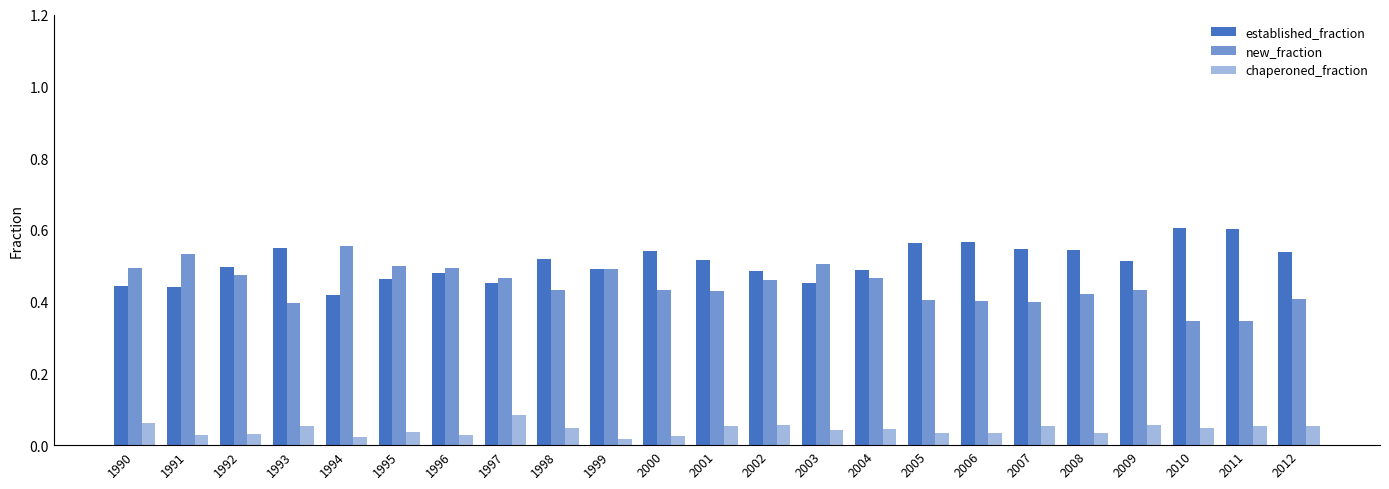

Reading right to left, extract all data points from this chart.

established_fraction: 2012=0.5	2011=0.6	2010=0.6	2009=0.5	2008=0.5	2007=0.5	2006=0.6	2005=0.6	2004=0.5	2003=0.5	2002=0.5	2001=0.5	2000=0.5	1999=0.5	1998=0.5	1997=0.5	1996=0.5	1995=0.5	1994=0.4	1993=0.6	1992=0.5	1991=0.4	1990=0.4
new_fraction: 2012=0.4	2011=0.3	2010=0.3	2009=0.4	2008=0.4	2007=0.4	2006=0.4	2005=0.4	2004=0.5	2003=0.5	2002=0.5	2001=0.4	2000=0.4	1999=0.5	1998=0.4	1997=0.5	1996=0.5	1995=0.5	1994=0.6	1993=0.4	1992=0.5	1991=0.5	1990=0.5
chaperoned_fraction: 2012=0.1	2011=0.1	2010=0.0	2009=0.1	2008=0.0	2007=0.1	2006=0.0	2005=0.0	2004=0.0	2003=0.0	2002=0.1	2001=0.1	2000=0.0	1999=0.0	1998=0.0	1997=0.1	1996=0.0	1995=0.0	1994=0.0	1993=0.1	1992=0.0	1991=0.0	1990=0.1